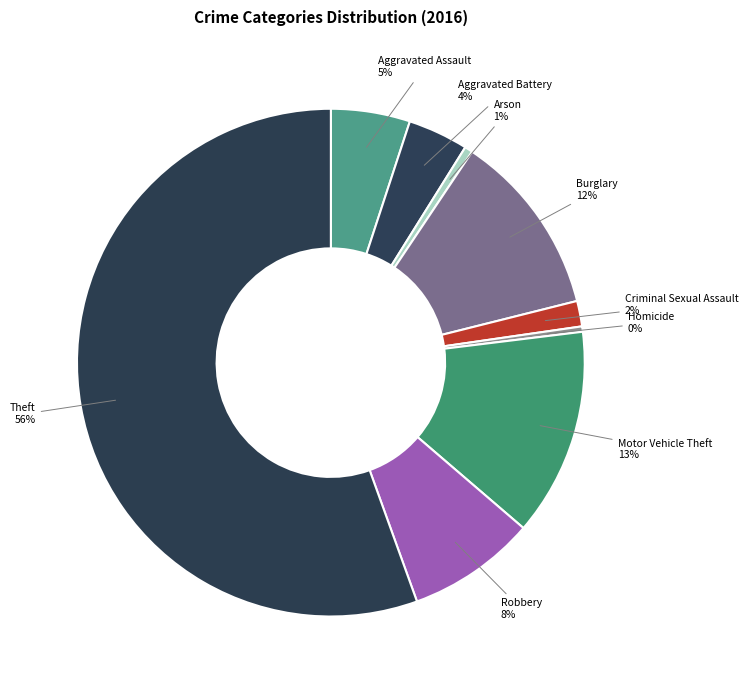

How many slices are in this pie chart?

9